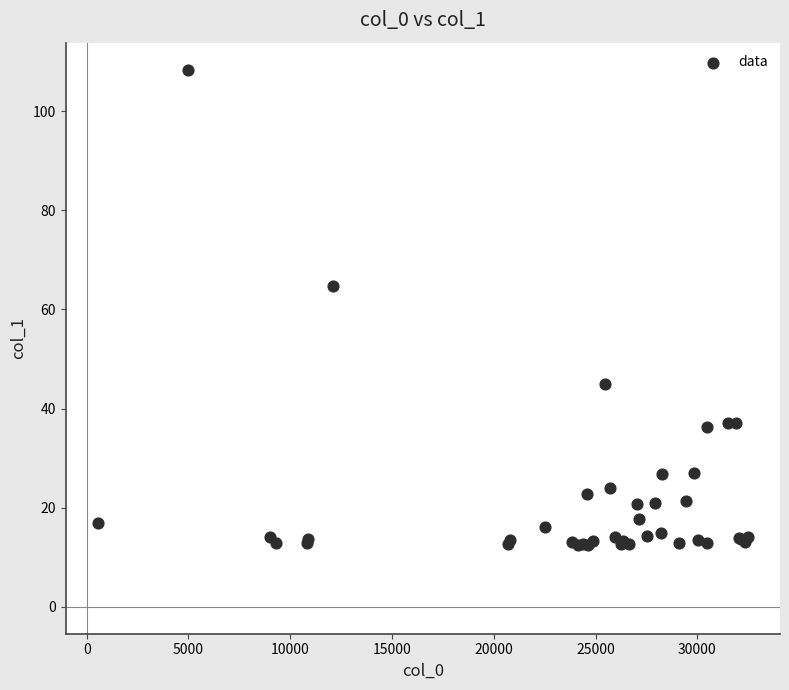

What Y value in the scatter plot is closest to 60?

64.7